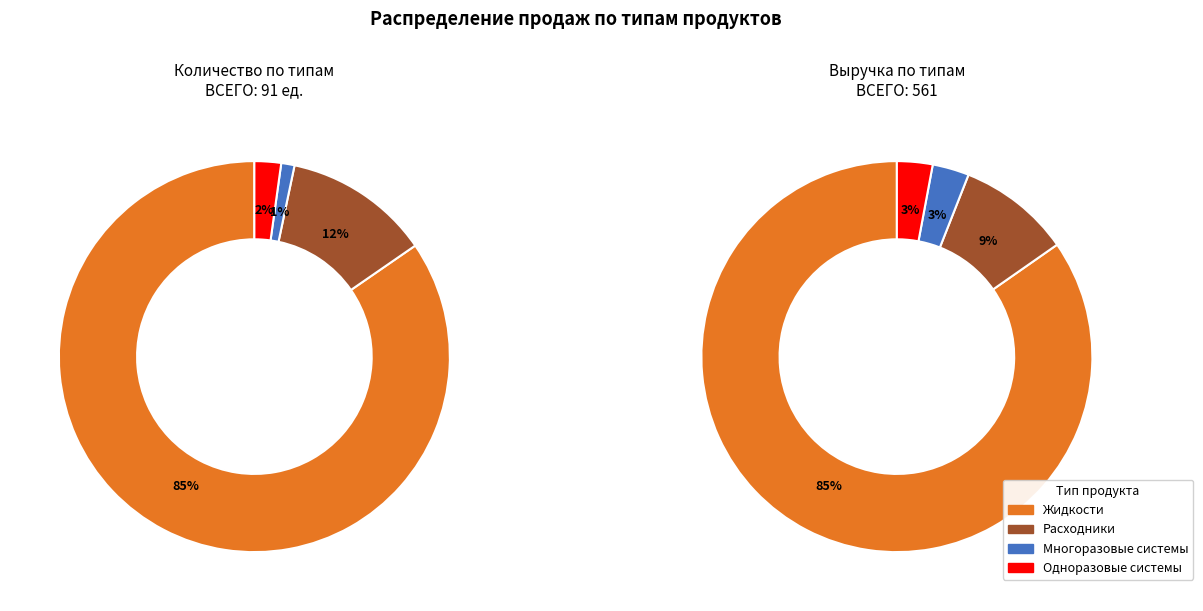

What percentage is the Многоразовые системы: slice, to the nearest percent?

1%